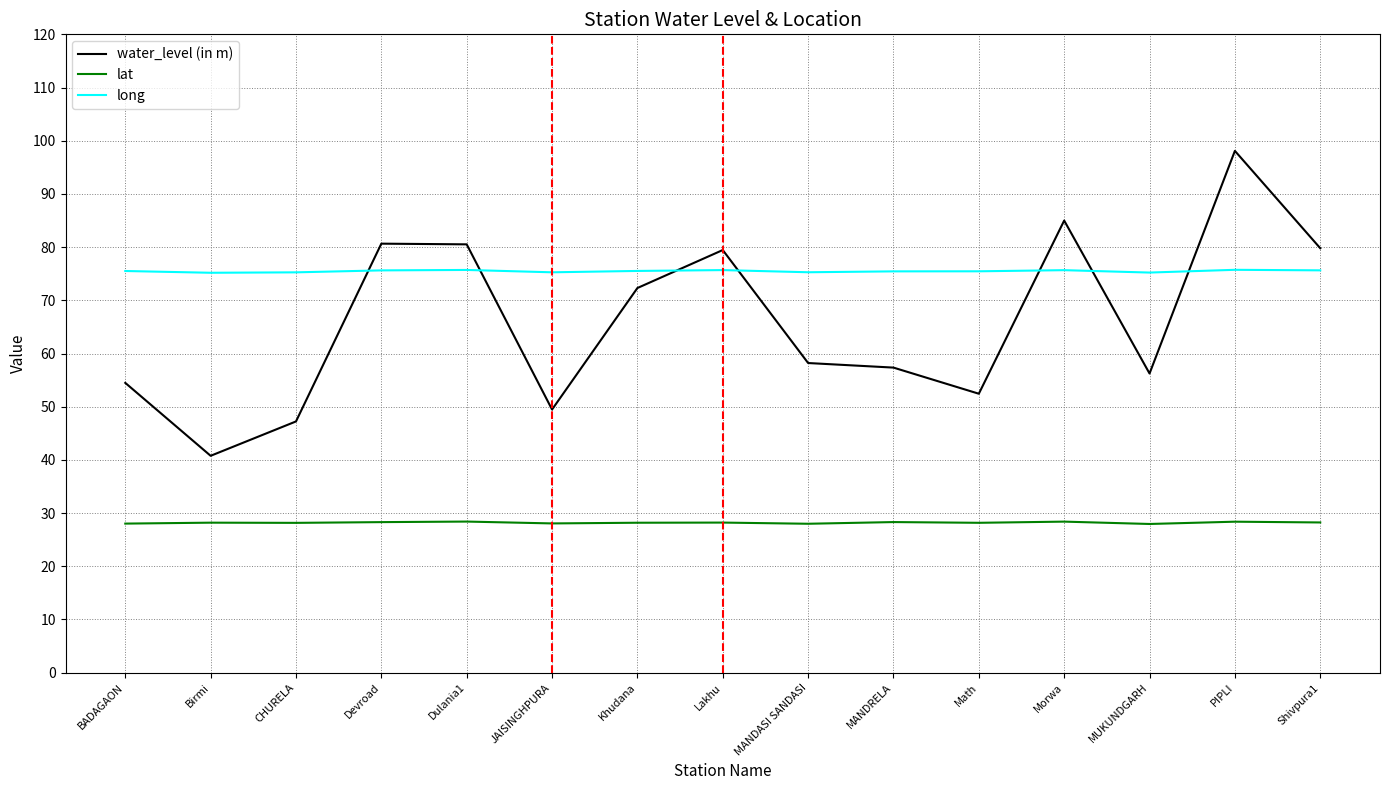

Which series ends up on top after the final intersection of water_level (in m) and long?

water_level (in m)